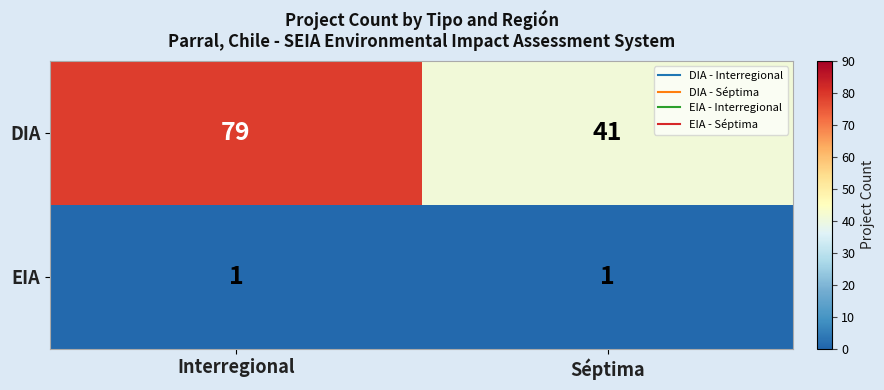

What is the total value across all series at Interregional?

80